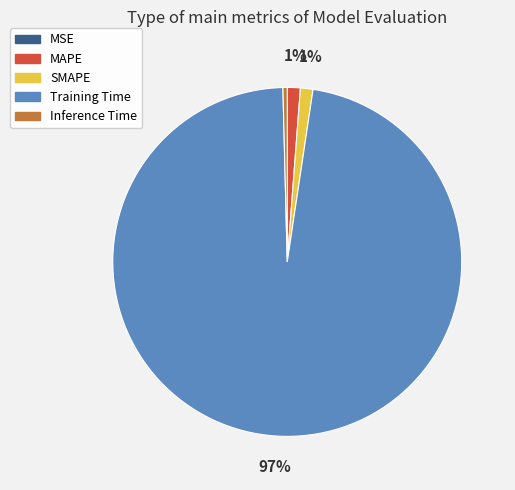

Which category has the biggest portion of the pie?

Training Time